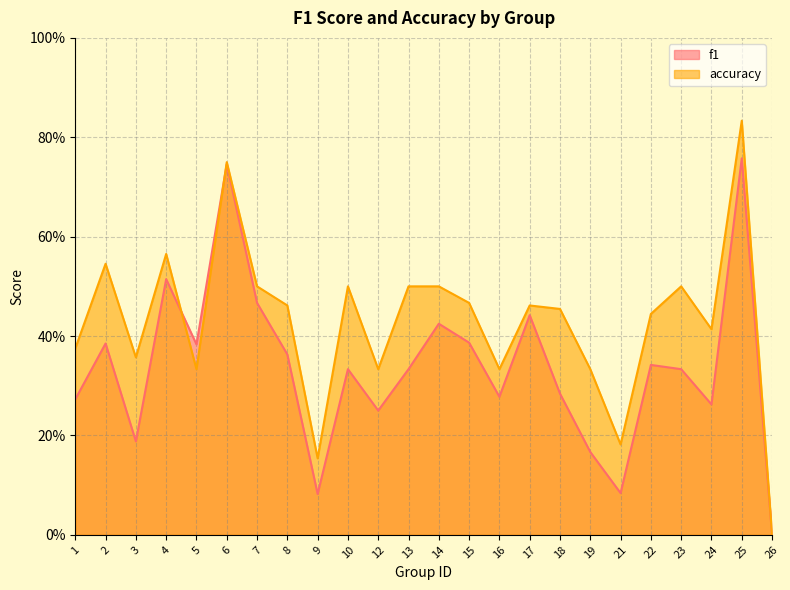

What is the greatest value displayed?

0.8